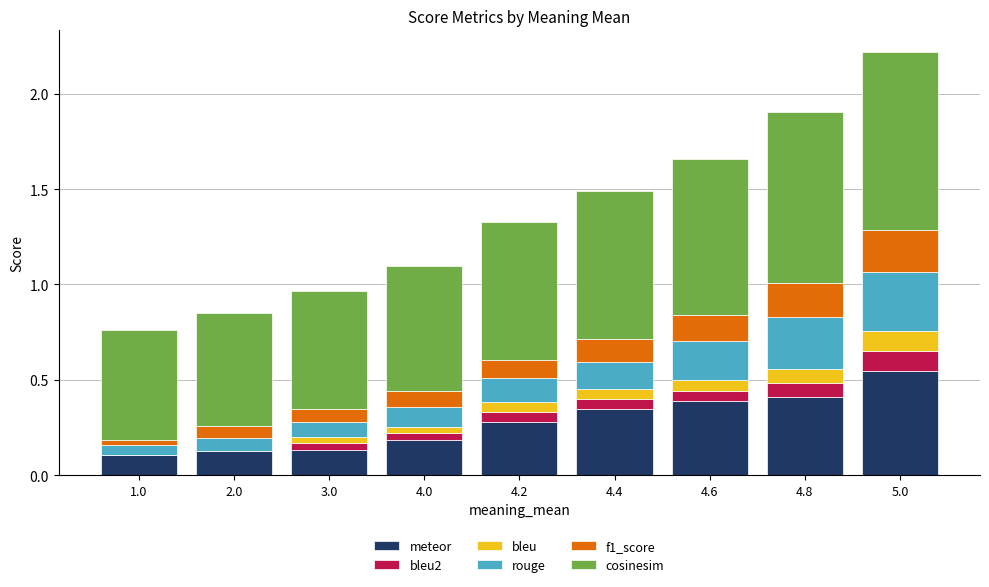

At which label does meteor reach its peak?

5.0